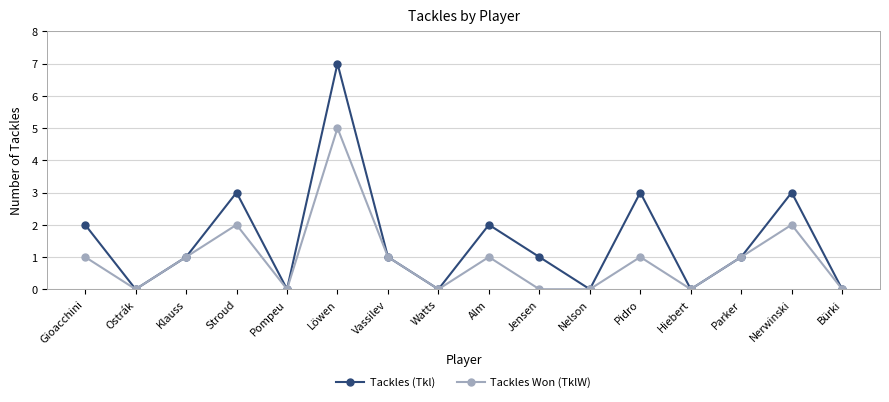

What is the sum of the Tackles (Tkl) values at Alm and Jensen?

3